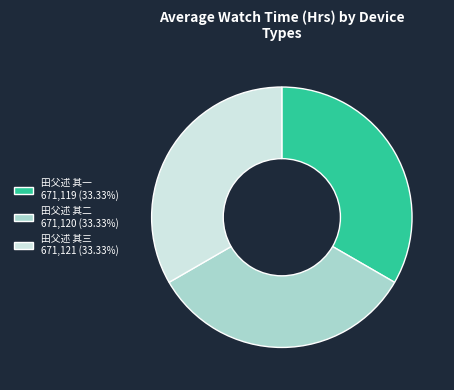

Does 田父述 其二 represent more than half of the total?

No